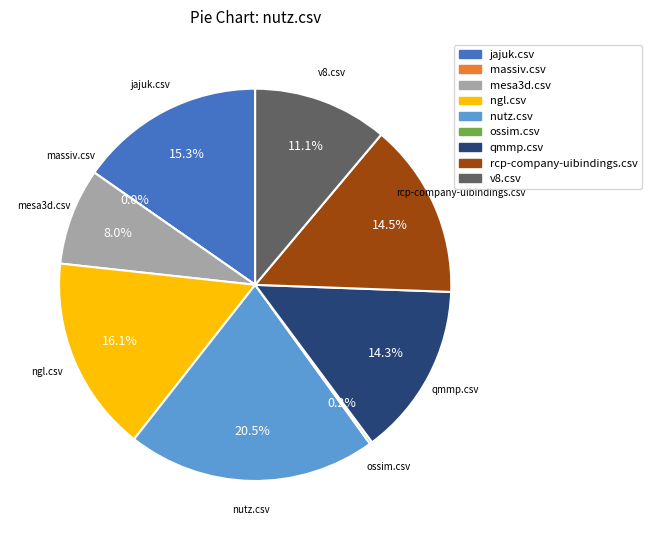

Is v8.csv the majority of the pie?

No